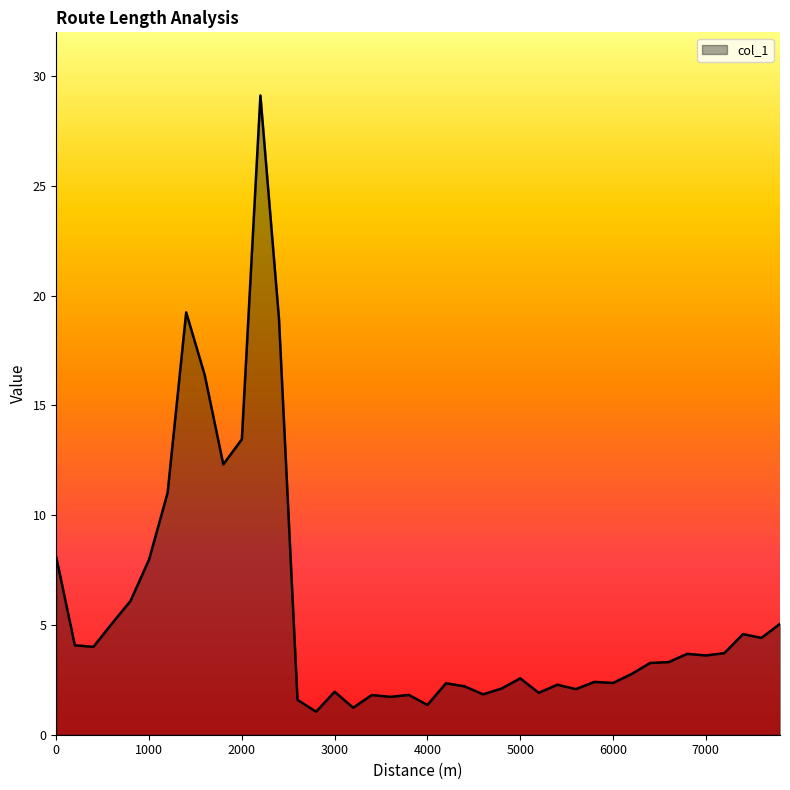

What is the difference between the maximum and minimum values?

28.1